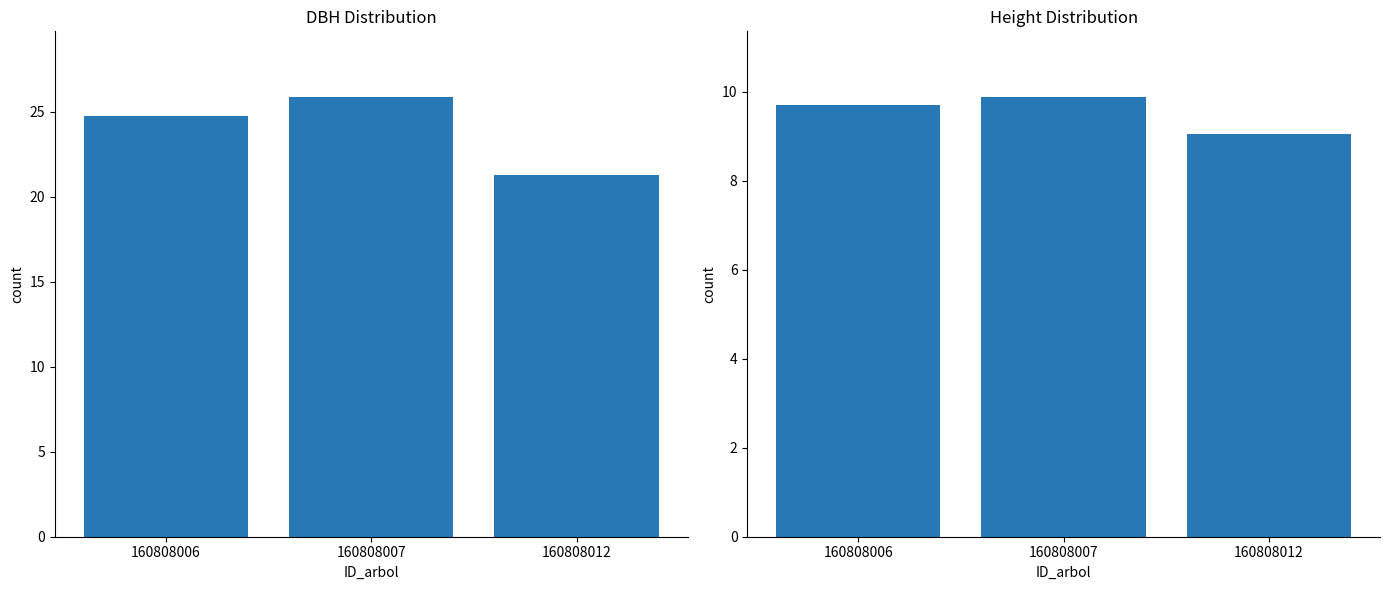

What is the maximum value for dbh?

25.9